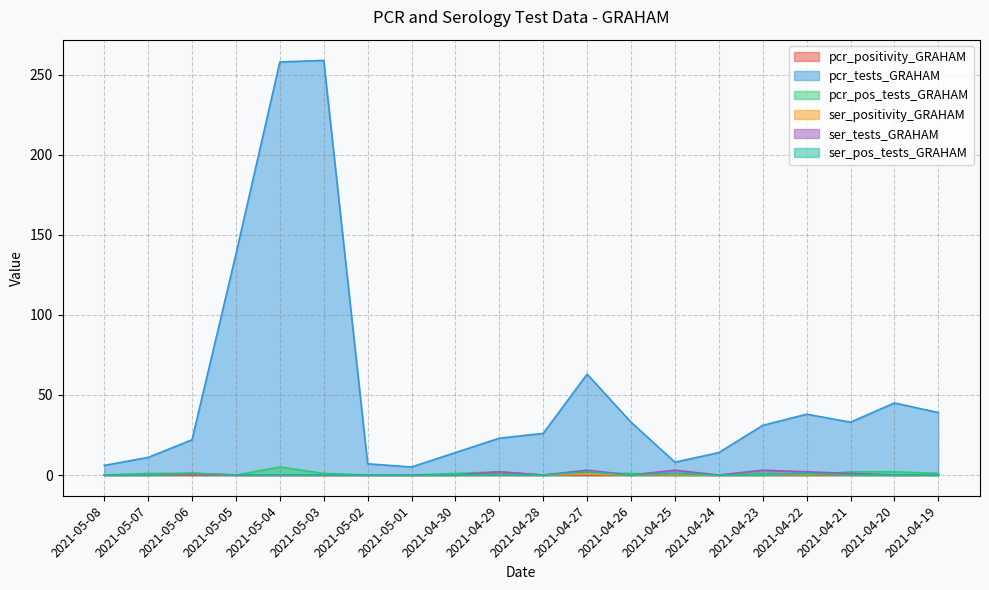

The value of pcr_tests_GRAHAM at 2021-05-02 is 9.6. True or false?

False